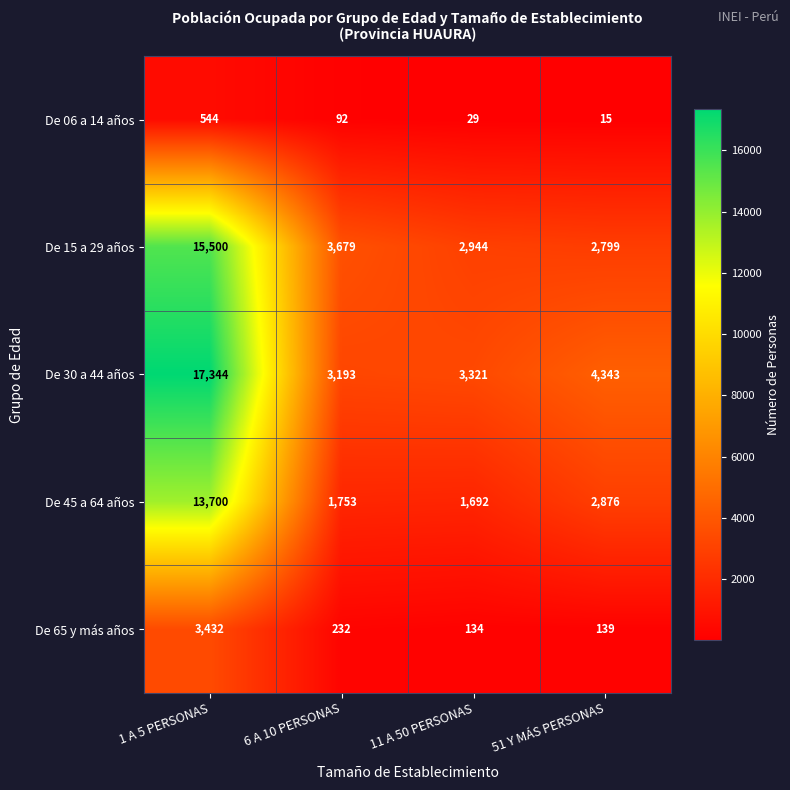

Reading left to right, extract all data points from this chart.

De 06 a 14 años: 1 A 5 PERSONAS=544	6 A 10 PERSONAS=92	11 A 50 PERSONAS=29	51 Y MÁS PERSONAS=15
De 15 a 29 años: 1 A 5 PERSONAS=15500	6 A 10 PERSONAS=3679	11 A 50 PERSONAS=2944	51 Y MÁS PERSONAS=2799
De 30 a 44 años: 1 A 5 PERSONAS=17344	6 A 10 PERSONAS=3193	11 A 50 PERSONAS=3321	51 Y MÁS PERSONAS=4343
De 45 a 64 años: 1 A 5 PERSONAS=13700	6 A 10 PERSONAS=1753	11 A 50 PERSONAS=1692	51 Y MÁS PERSONAS=2876
De 65 y más años: 1 A 5 PERSONAS=3432	6 A 10 PERSONAS=232	11 A 50 PERSONAS=134	51 Y MÁS PERSONAS=139